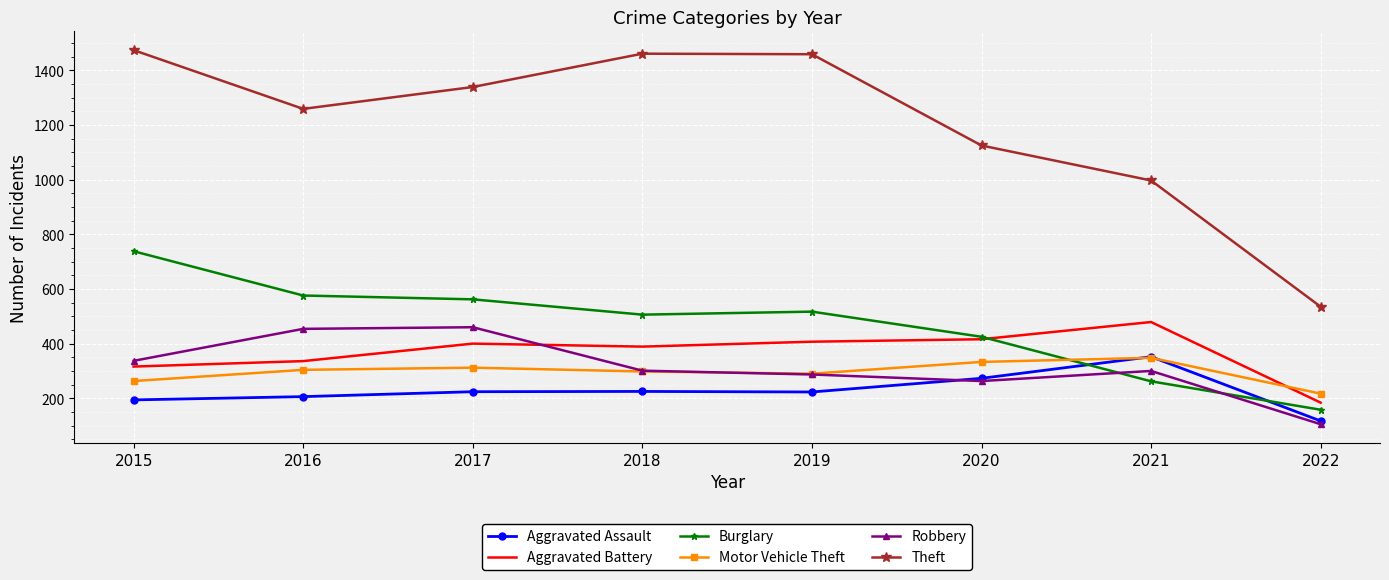

True or false: Motor Vehicle Theft has a value of 304 at 2016.

True